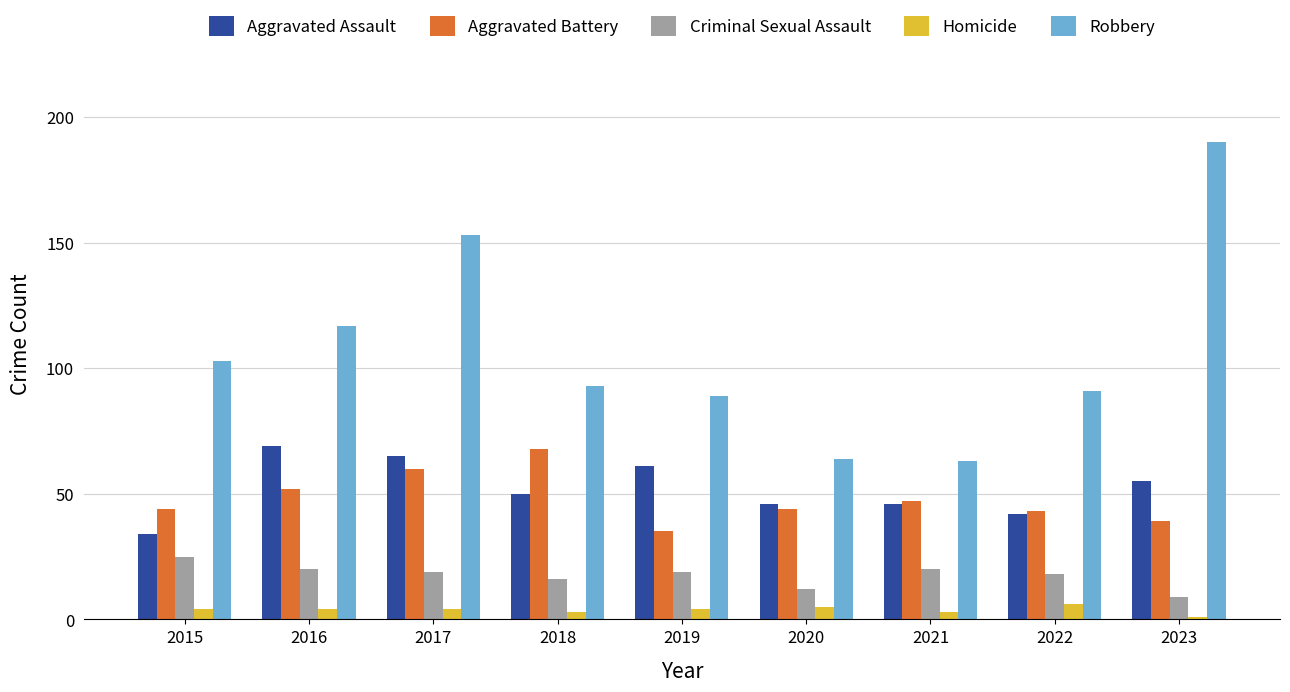

What are all the series names shown in the legend?

Aggravated Assault, Aggravated Battery, Criminal Sexual Assault, Homicide, Robbery